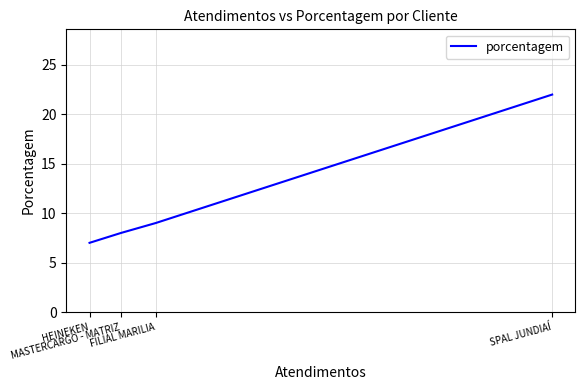

Which label corresponds to the smallest value in the chart?

HEINEKEN